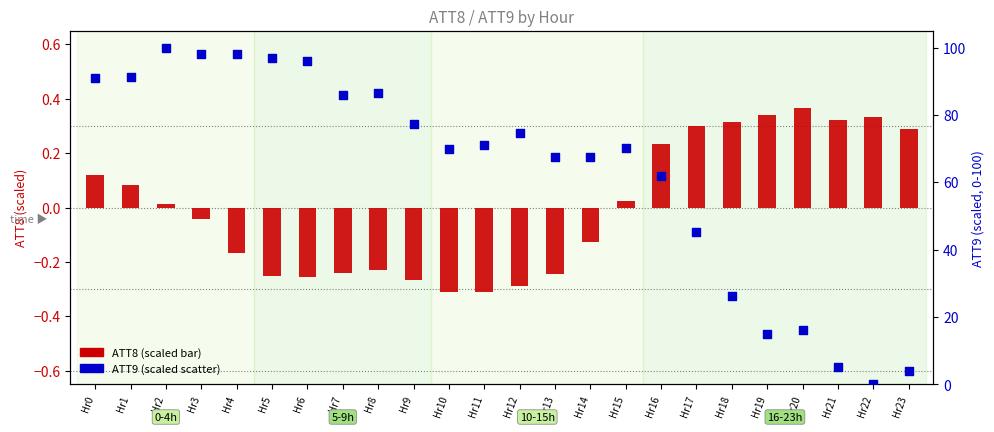

What is the total value across all series at Hr0?

91.1